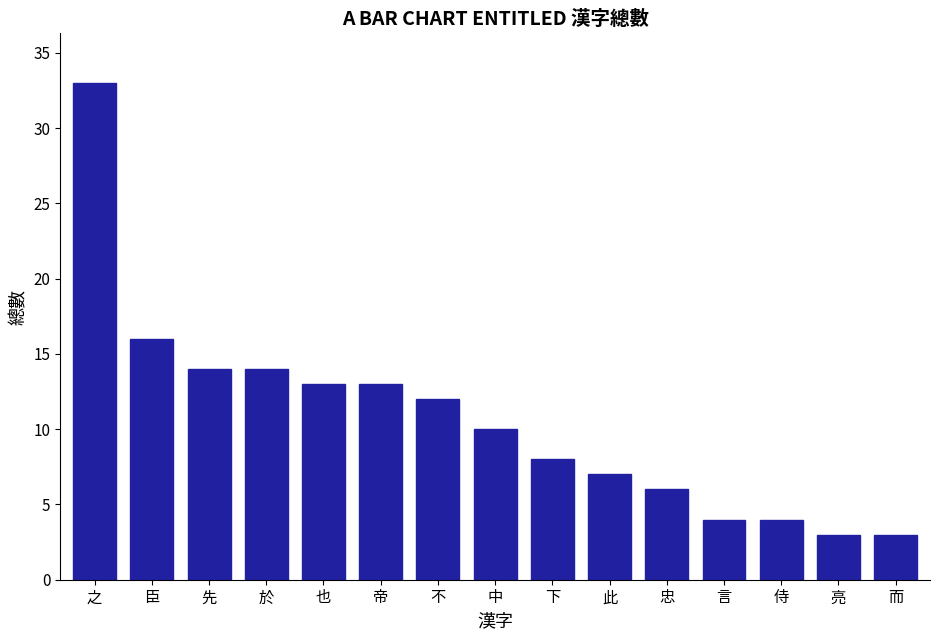

At which category does the chart reach its peak across all series?

之